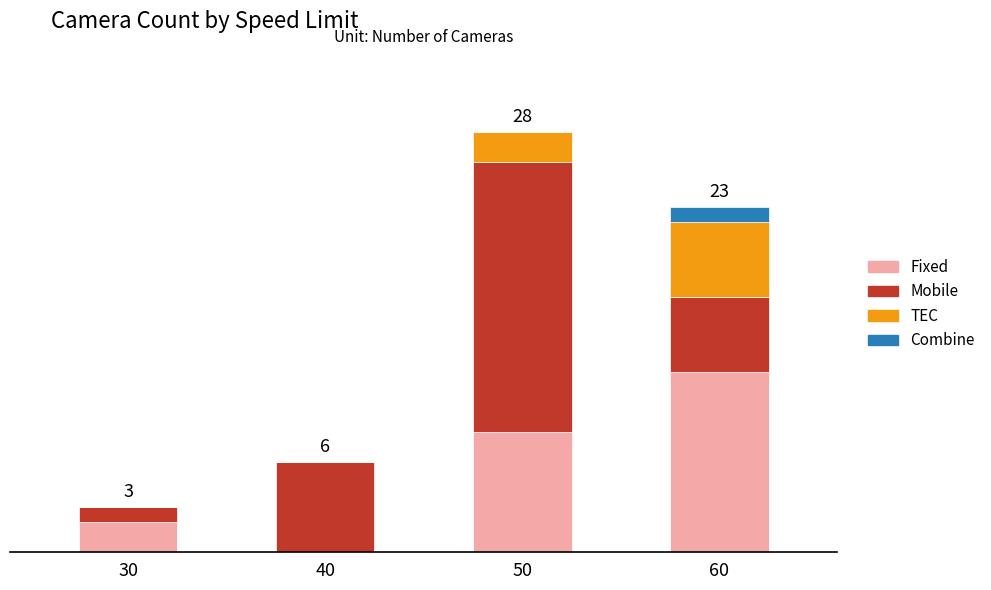

What are all the series names shown in the legend?

Fixed, Mobile, TEC, Combine